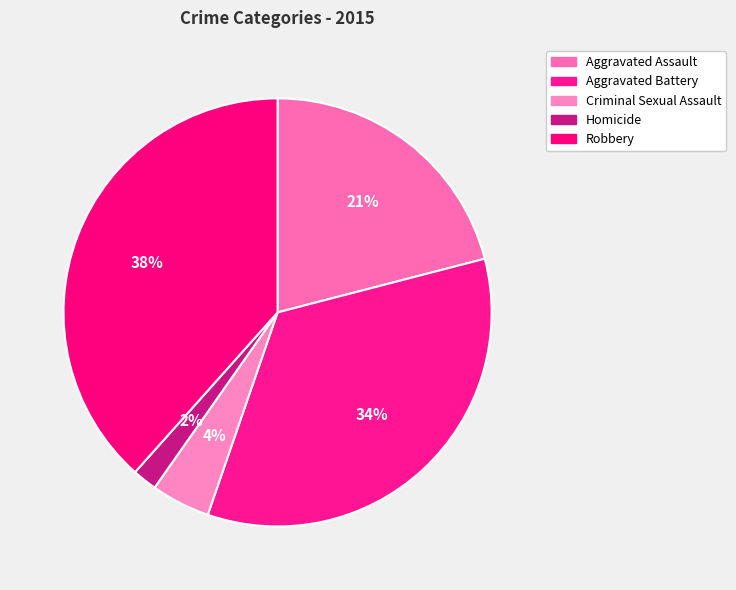

Is there a majority slice in this chart?

No